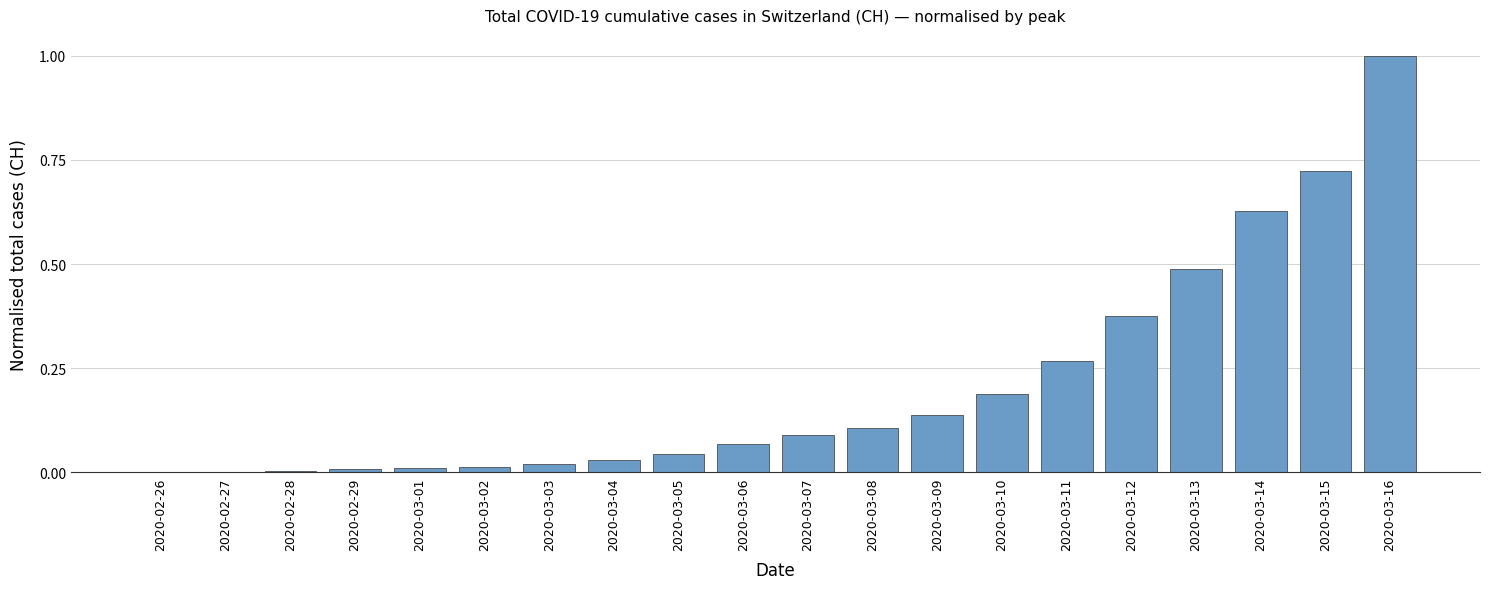

Between 2020-03-06 and 2020-03-11, which is larger?

2020-03-11